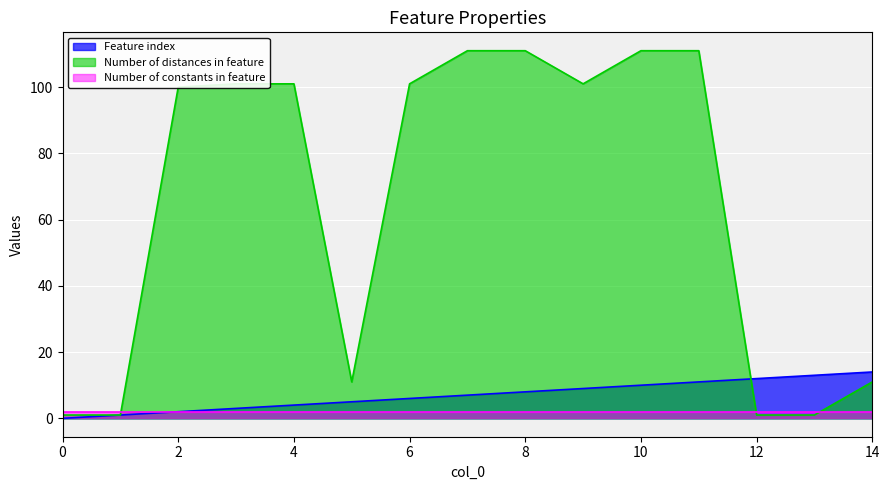

How many distinct data groups are displayed?

3